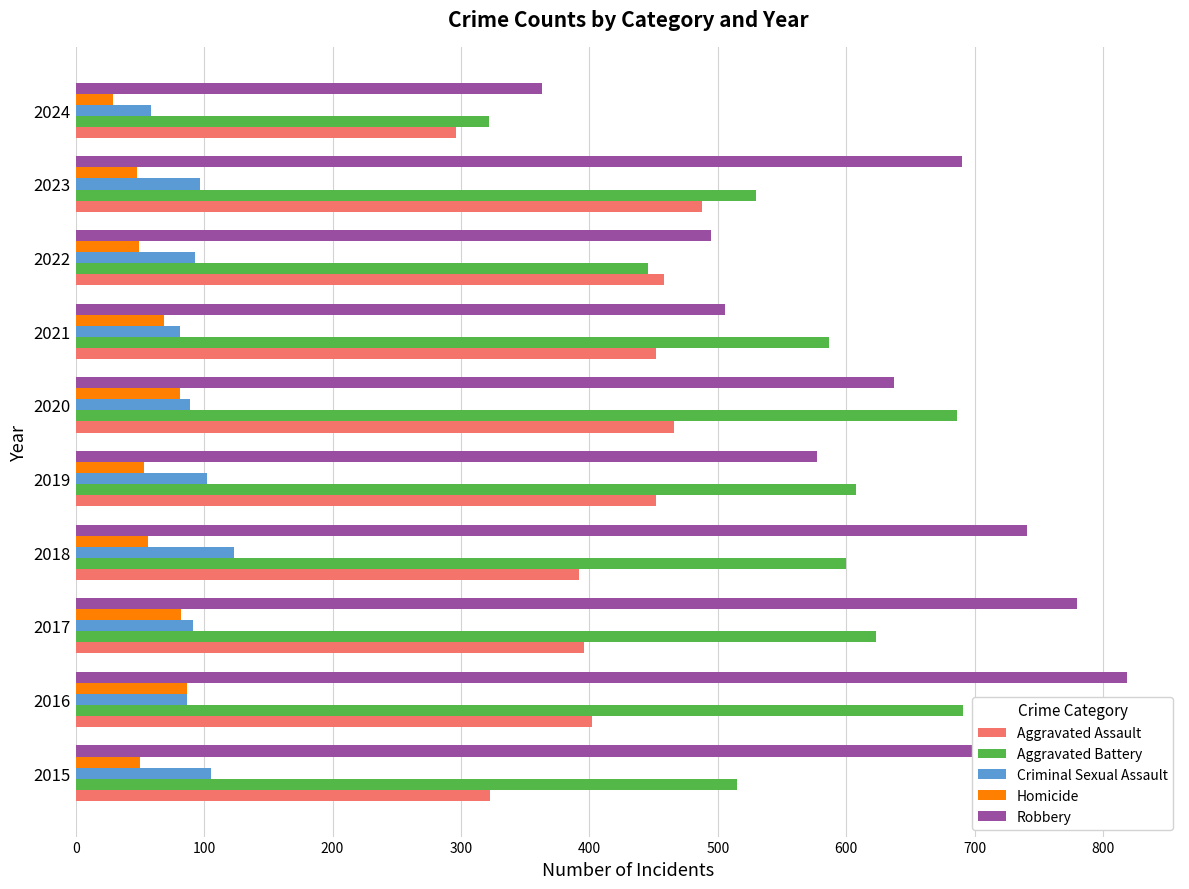

What is the sum of all Aggravated Assault values?

4125